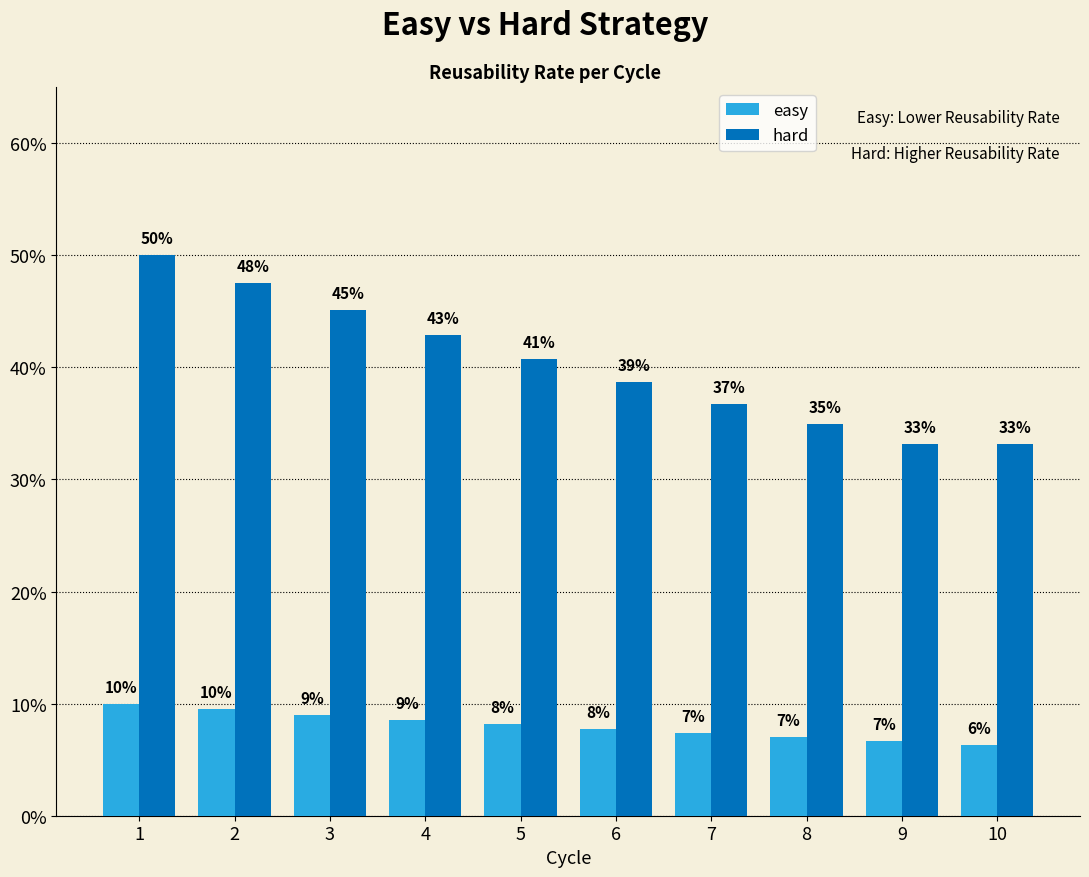

What is the maximum value for hard?

50.0